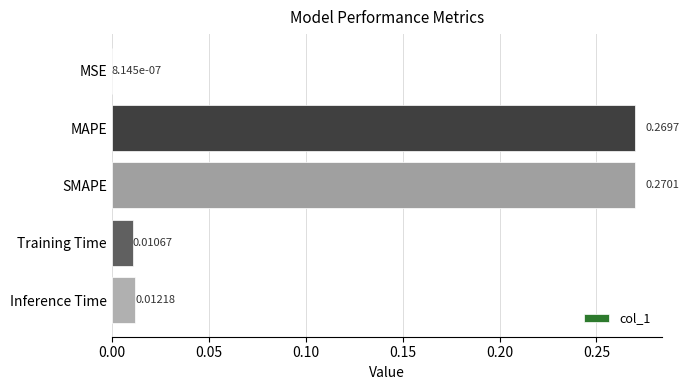

What is the change in value from SMAPE to Inference Time?

-0.3